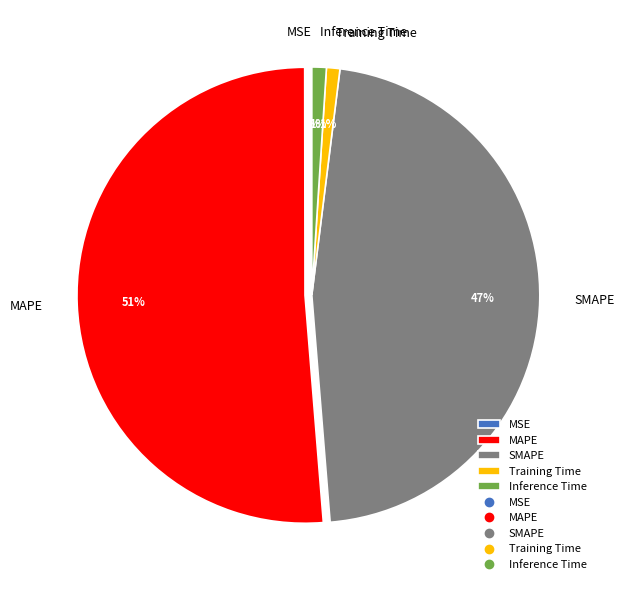

Which category has the biggest portion of the pie?

MAPE